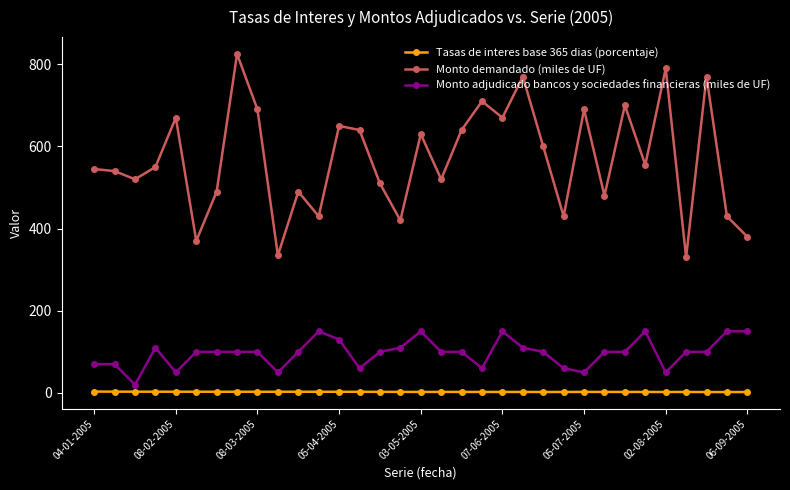

True or false: Monto demandado (miles de UF) and Tasas de interes base 365 dias (porcentaje) cross at least once.

False